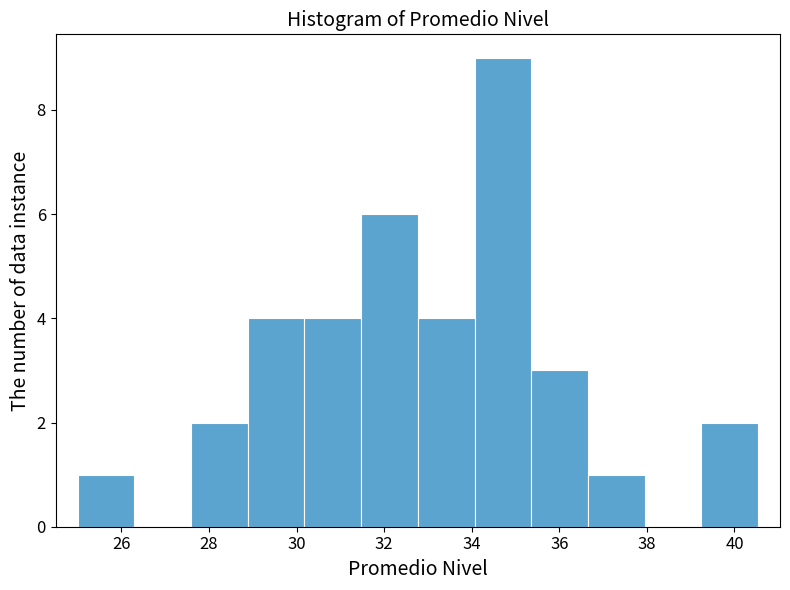

Reading left to right, list every bar in this chart as the range it spans on the x-axis followed by its height. Neither the bar edges nor the heights are printed on the chart, so give them approximately, as read against the axes.

25.0 to 26.2: 1
26.2 to 27.6: 0
27.6 to 28.8: 2
28.8 to 30.2: 4
30.2 to 31.4: 4
31.4 to 32.8: 6
32.8 to 34.0: 4
34.0 to 35.4: 9
35.4 to 36.6: 3
36.6 to 38.0: 1
38.0 to 39.2: 0
39.2 to 40.6: 2